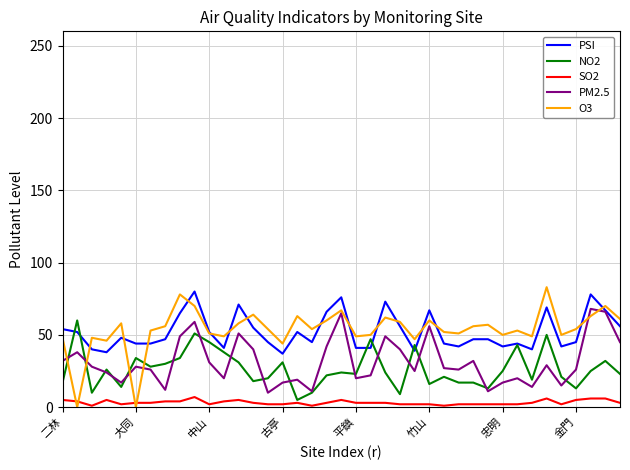

True or false: SO2 has more than 1 points higher than both neighbors.

True